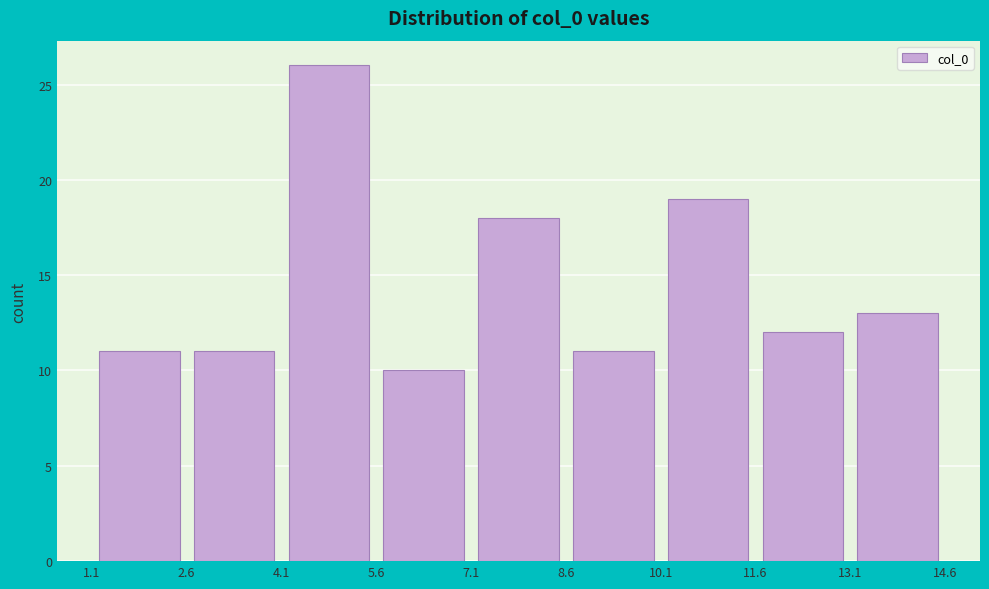

Reading left to right, list every bar in this chart as the range it spans on the x-axis followed by its height. The values are not printed on the chart, so give them approximately, as read against the axis.

1.1 to 2.6: 11
2.6 to 4.1: 11
4.1 to 5.6: 26
5.6 to 7.1: 10
7.1 to 8.6: 18
8.6 to 10.1: 11
10.1 to 11.6: 19
11.6 to 13.1: 12
13.1 to 14.6: 13